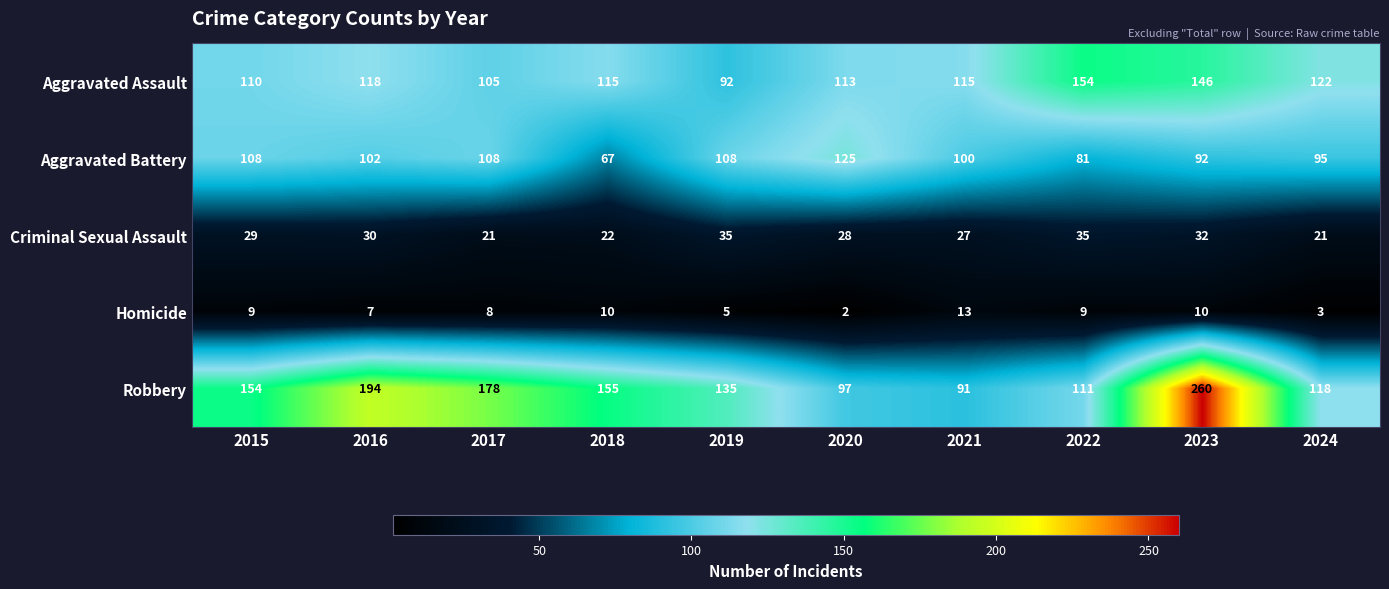

Rank the categories by Robbery value from lowest to highest.

2021, 2020, 2022, 2024, 2019, 2015, 2018, 2017, 2016, 2023